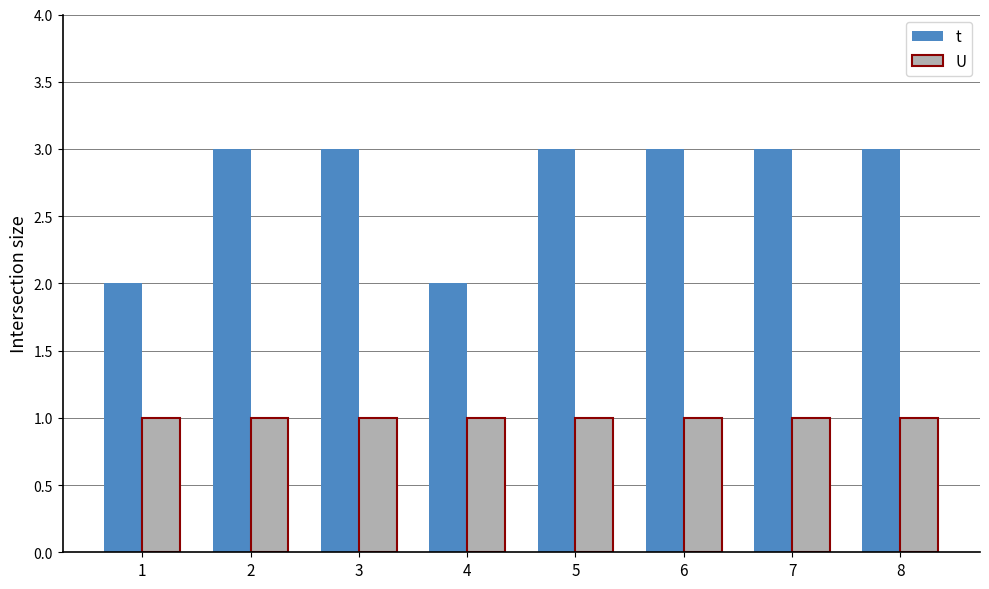

What is the sum of the U values at 3 and 6?

2